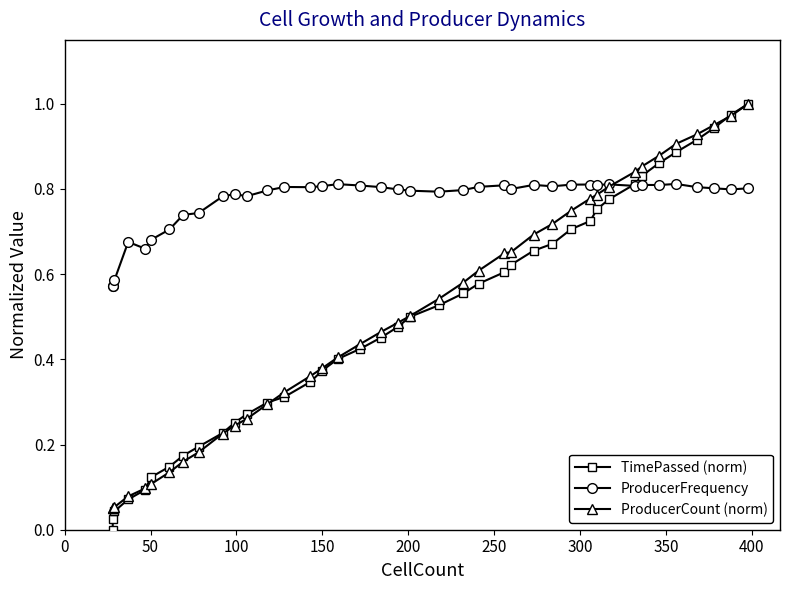

What are all the series names shown in the legend?

TimePassed (norm), ProducerFrequency, ProducerCount (norm)